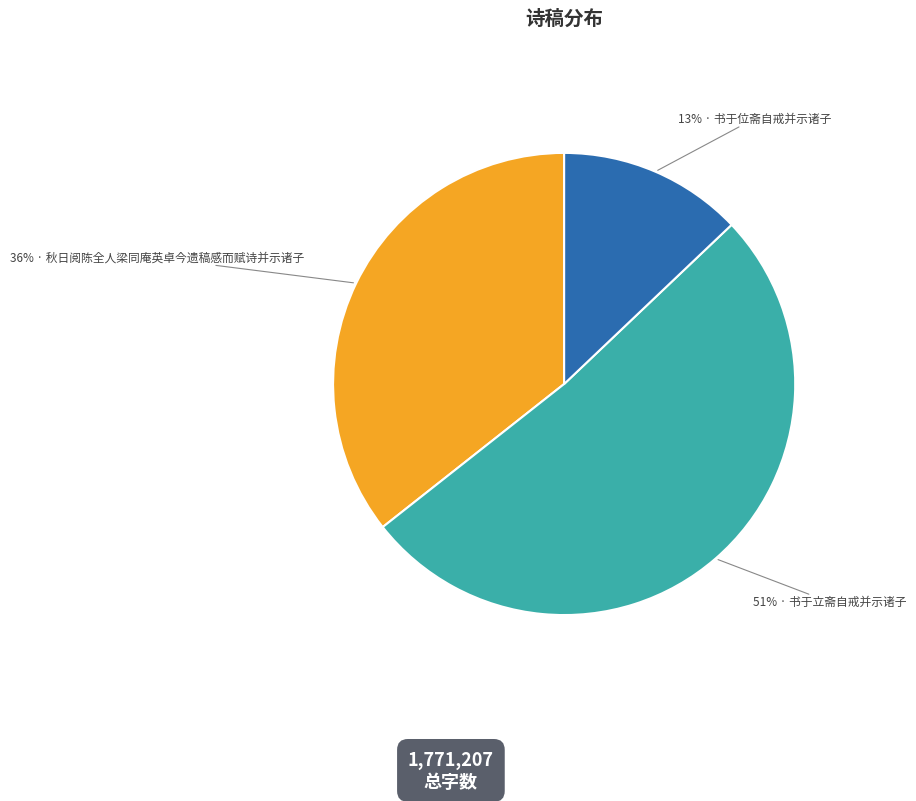

Is there a majority slice in this chart?

Yes